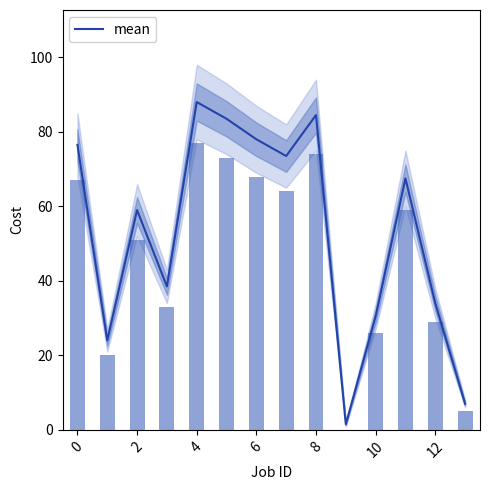

What is the change in value from 10 to 11?

+37.0